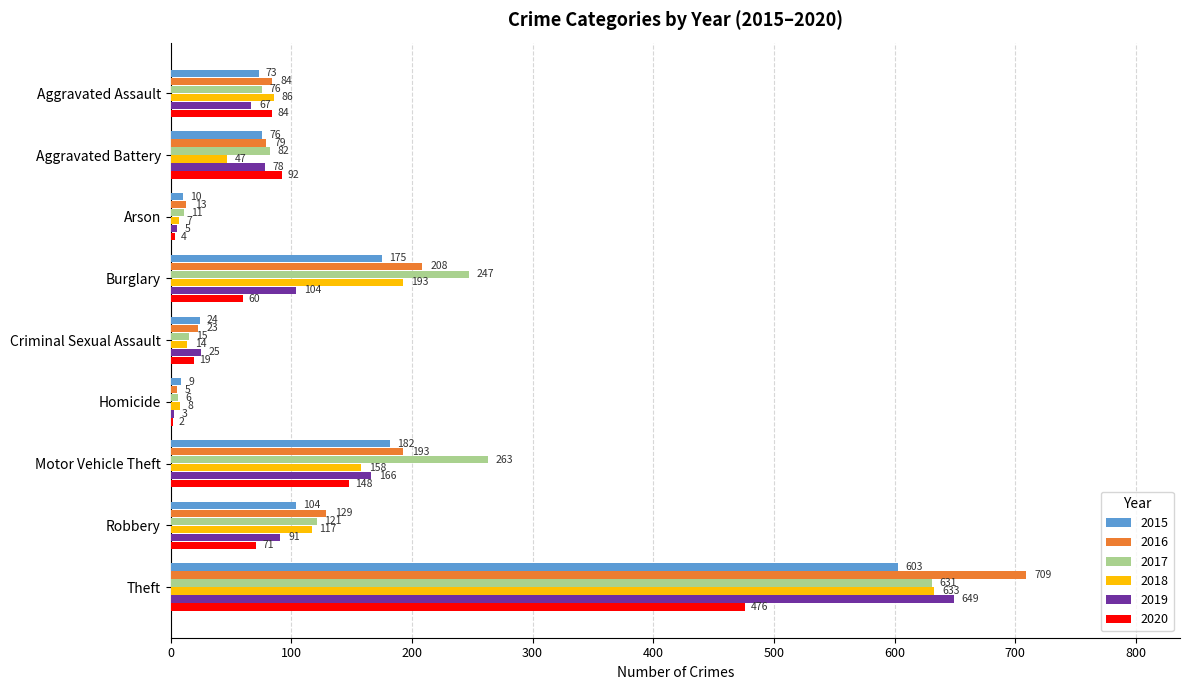

What is the maximum value for 2017?

631